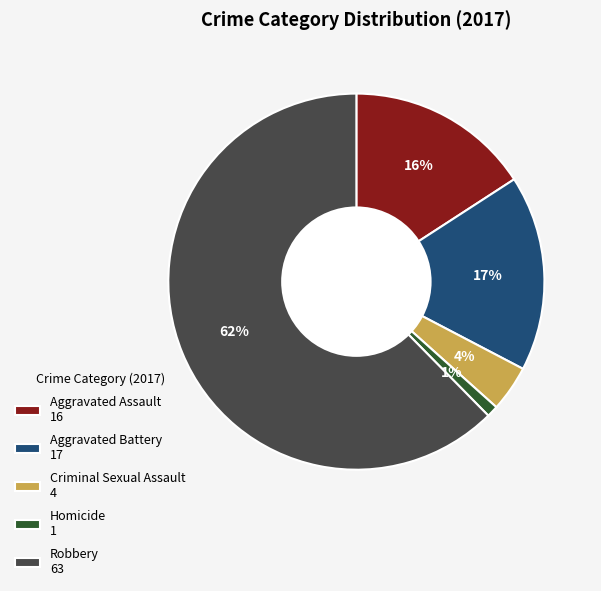

To the nearest percent, what is the average slice percentage?

20%